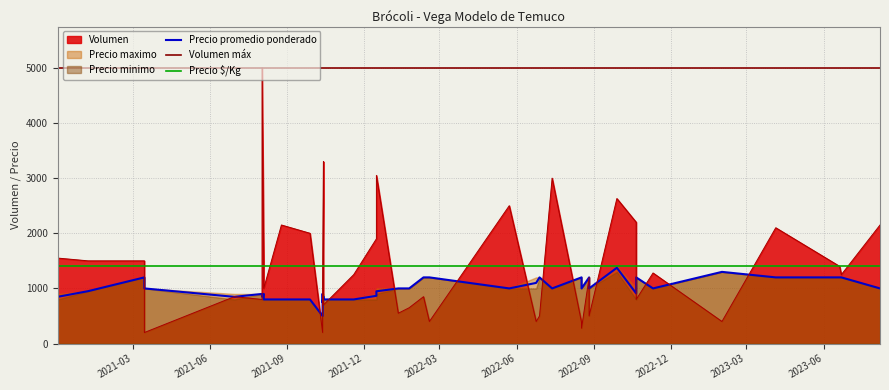

Which series has the largest range (max minus min)?

Volumen